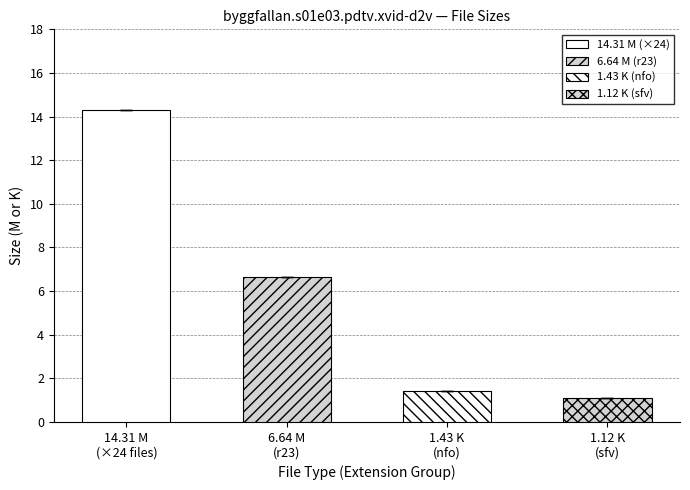

Does the chart contain stacked bars?

No